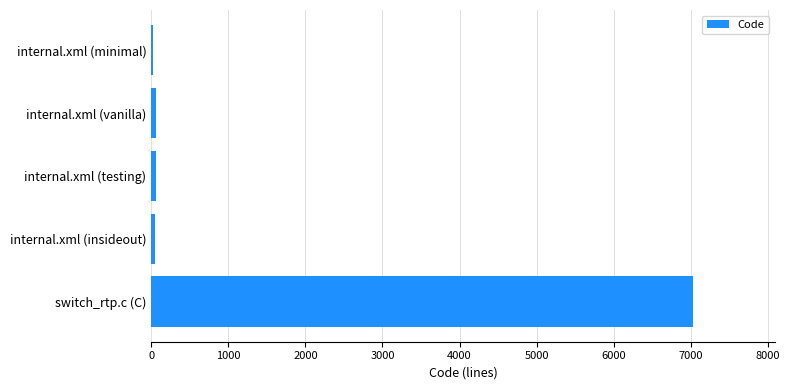

What is the sum of all values?

7232